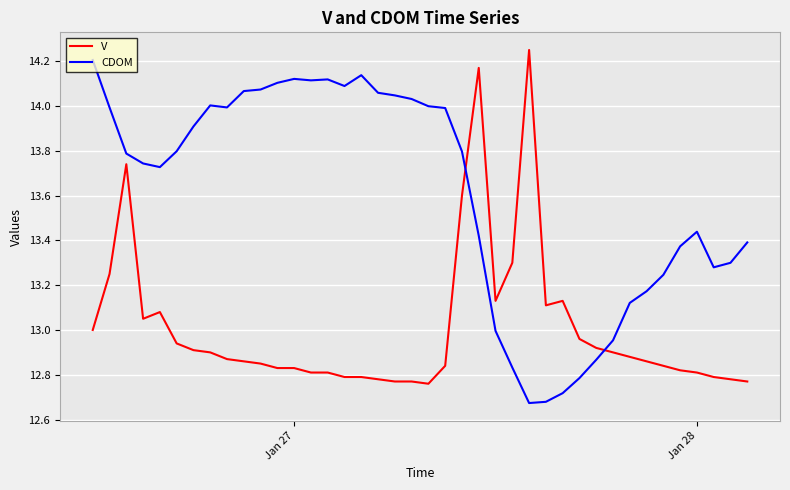

How many lines are shown in the chart?

2